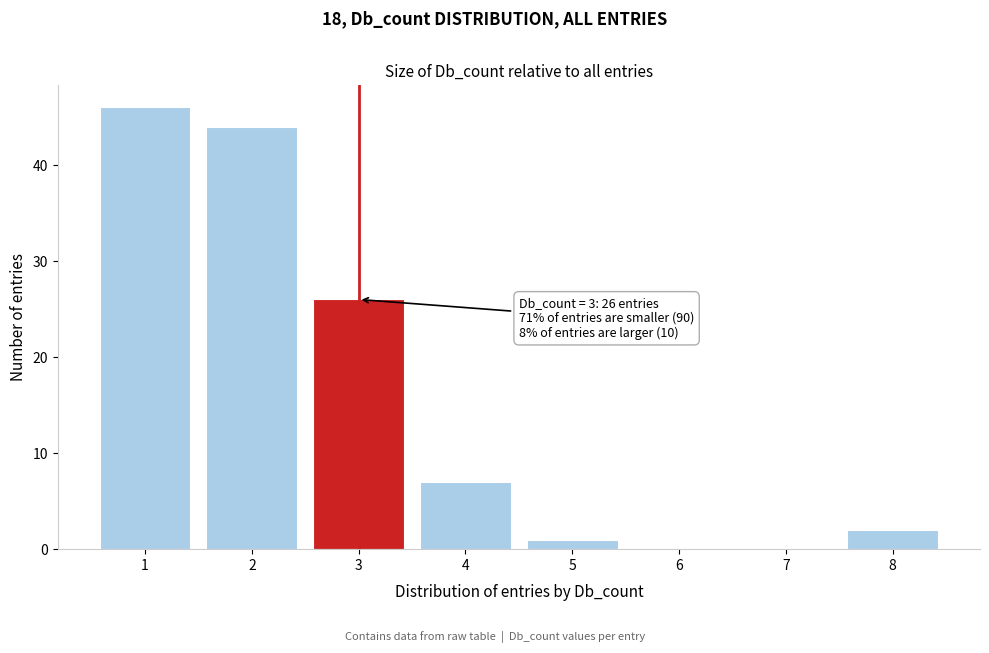

Which range on the x-axis has the tallest bar?

0.5 to 1.5